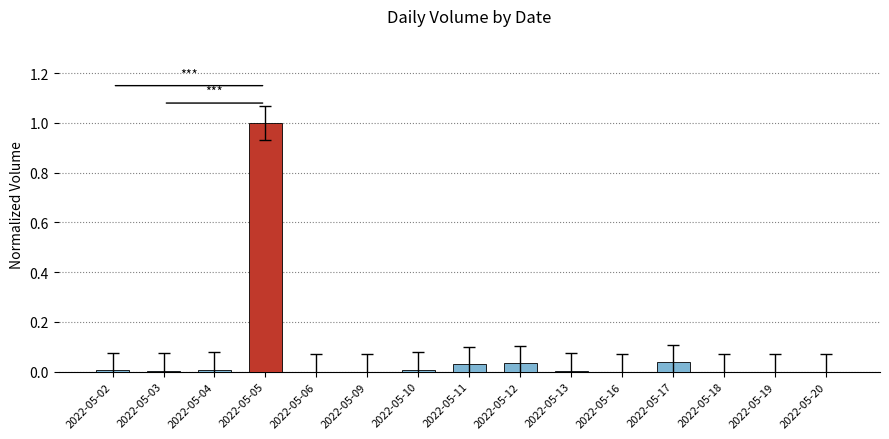

Which label corresponds to the largest value in the chart?

2022-05-05